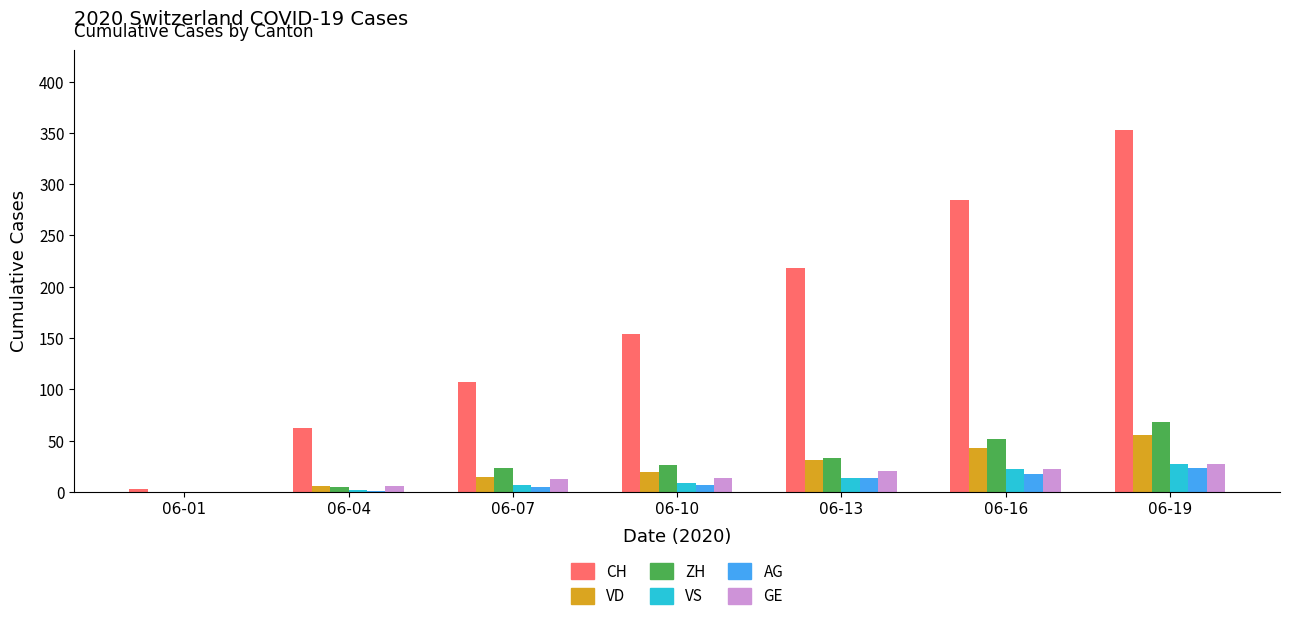

Which series has the largest total across all categories?

CH